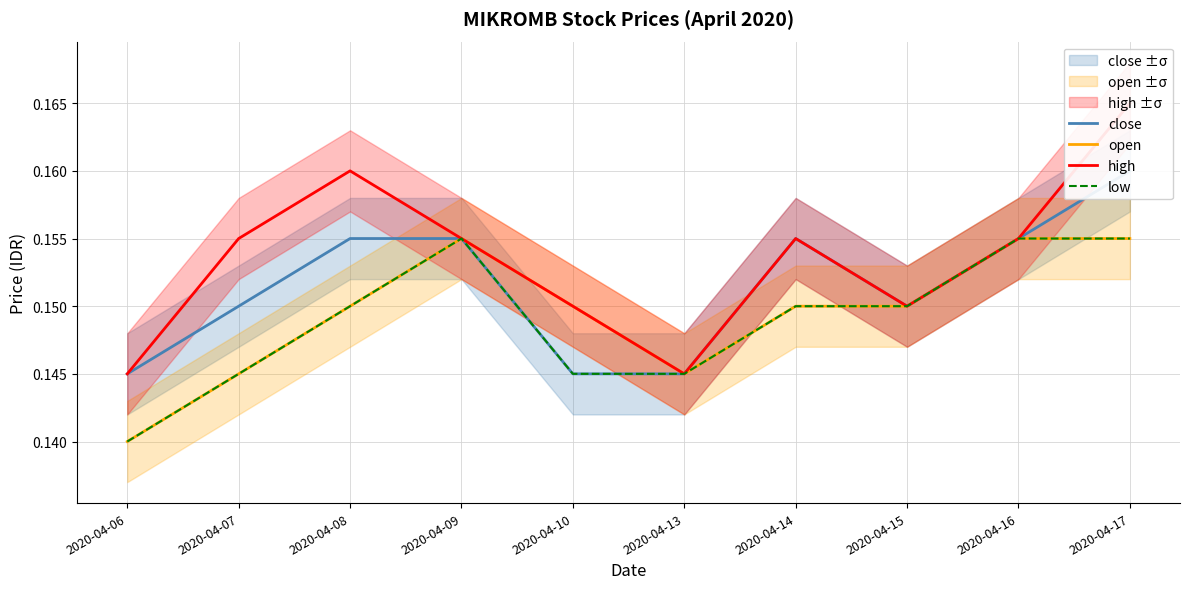

Reading right to left, extract all data points from this chart.

close: 0.2	0.2	0.1	0.2	0.1	0.1	0.2	0.2	0.1	0.1
open: 0.2	0.2	0.1	0.1	0.1	0.1	0.2	0.1	0.1	0.1
high: 0.2	0.2	0.1	0.2	0.1	0.1	0.2	0.2	0.2	0.1
low: 0.2	0.2	0.1	0.1	0.1	0.1	0.2	0.1	0.1	0.1